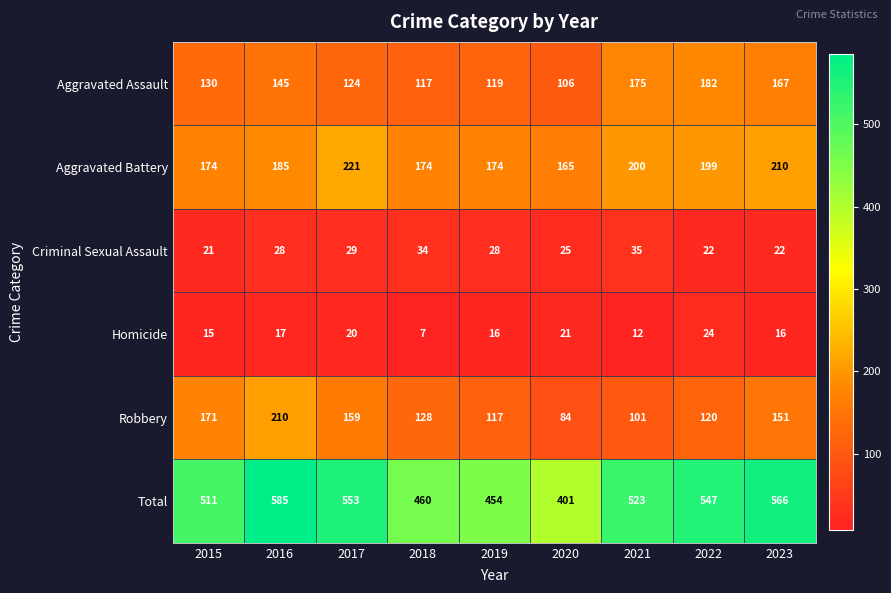

At how many categories does at least one series exceed 325?

9